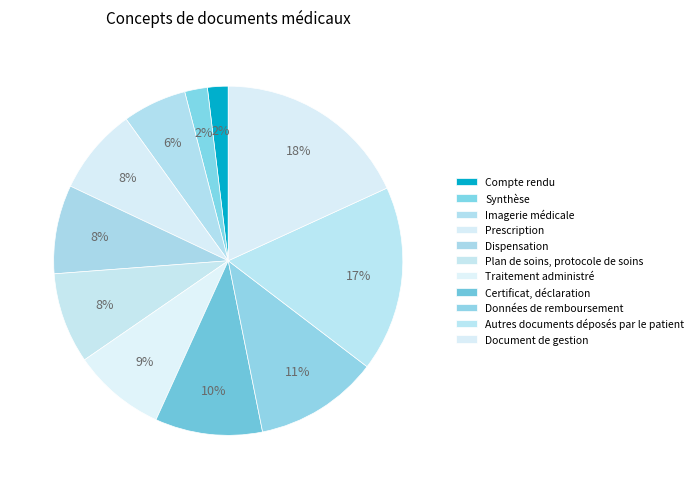

What percentage is the Imagerie médicale slice, to the nearest percent?

6%